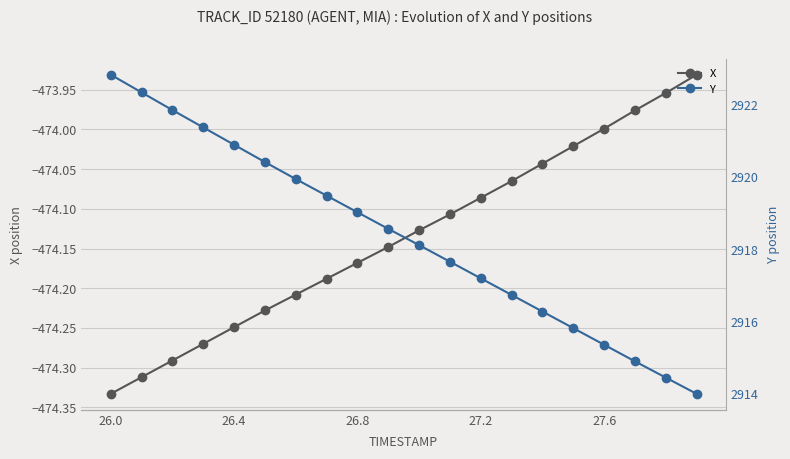

What is the minimum value shown in the chart?

-474.3